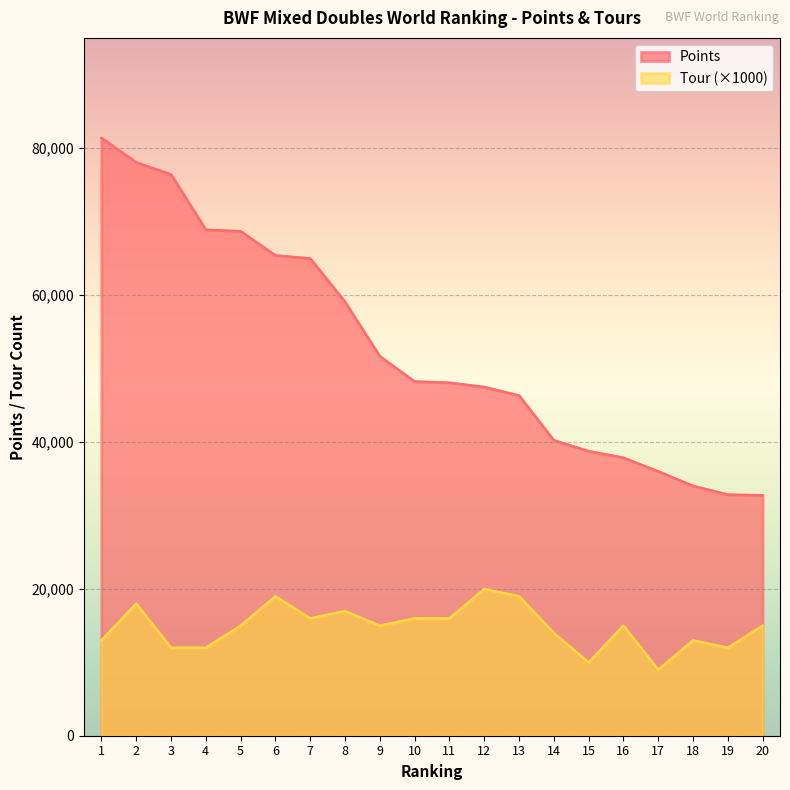

Which series has the largest range (max minus min)?

Points